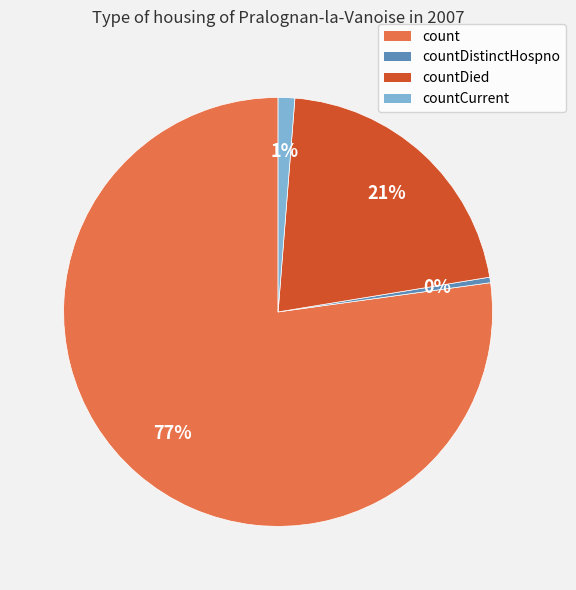

What percentage is the countCurrent slice, to the nearest percent?

1%